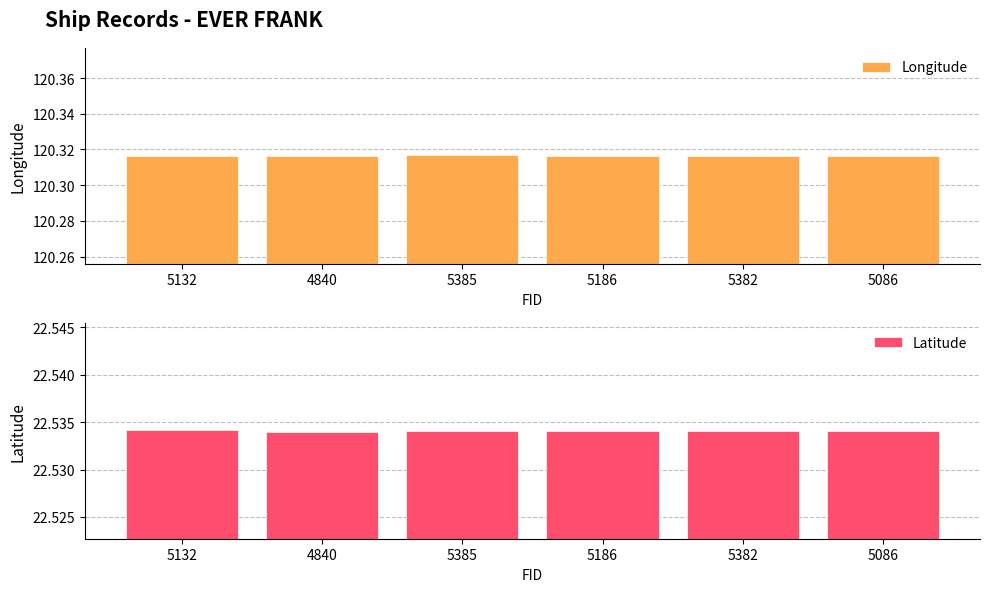

Are the bars grouped side by side (vs. stacked)?

Yes